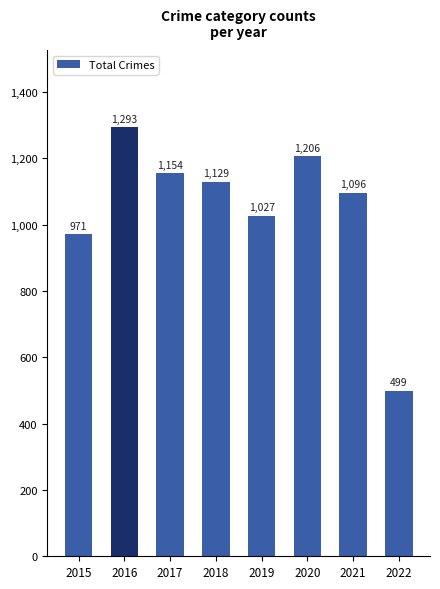

The chart shows a value of 241 at 2022. True or false?

False